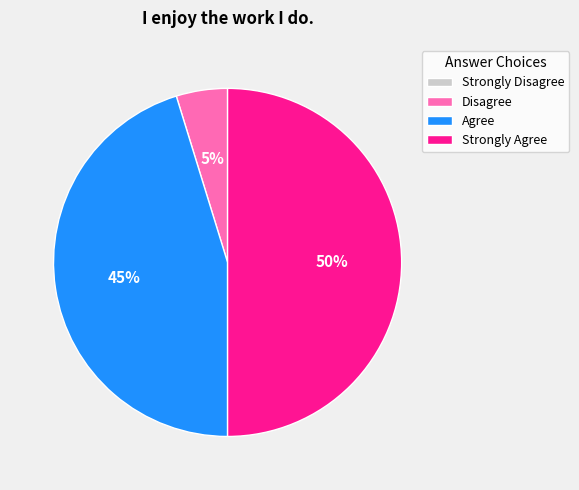

Is Agree the majority of the pie?

No